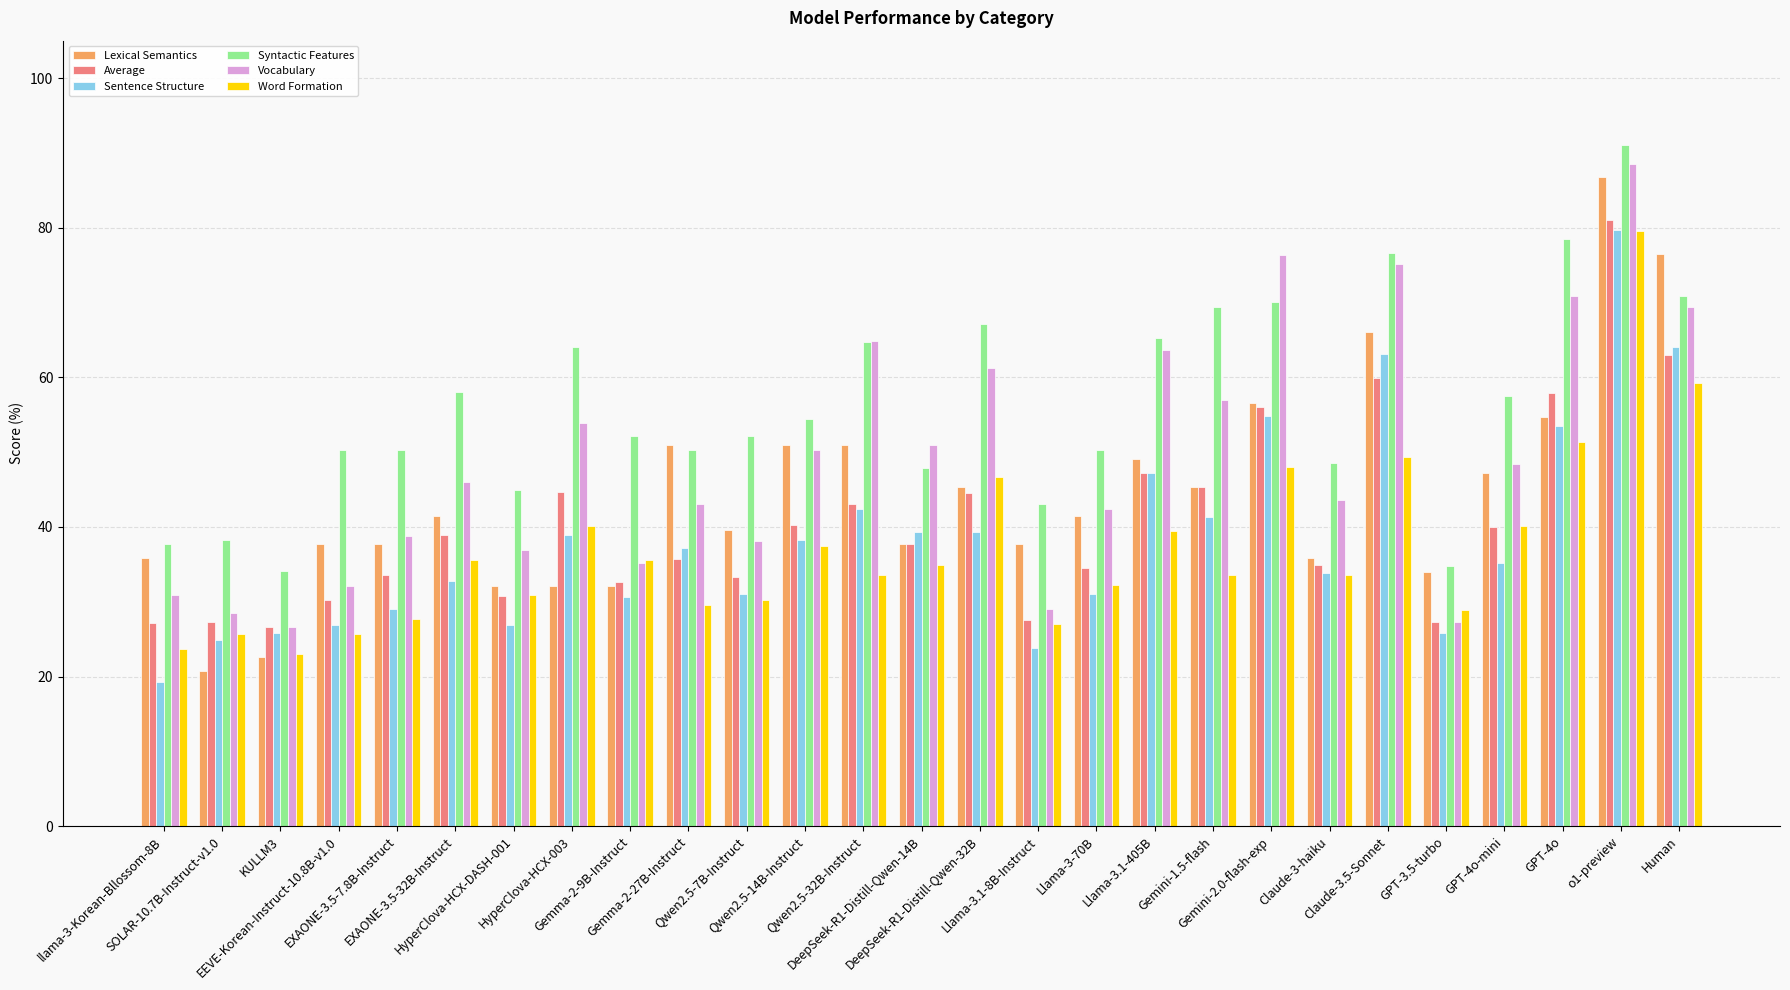

Which series has the largest total across all categories?

Syntactic Features